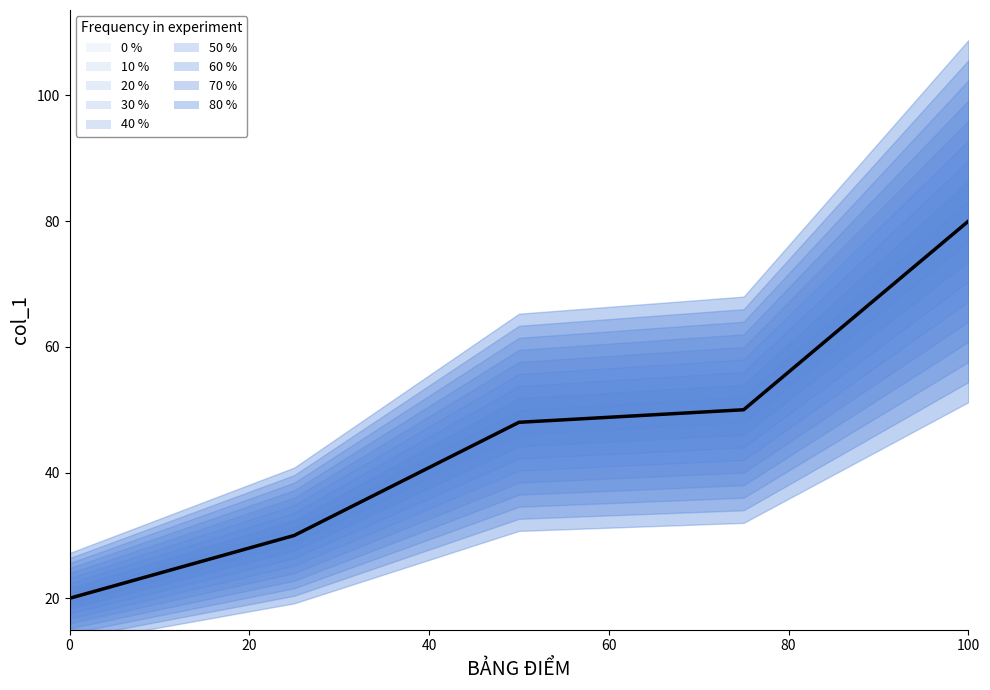

What is the greatest value displayed?

80